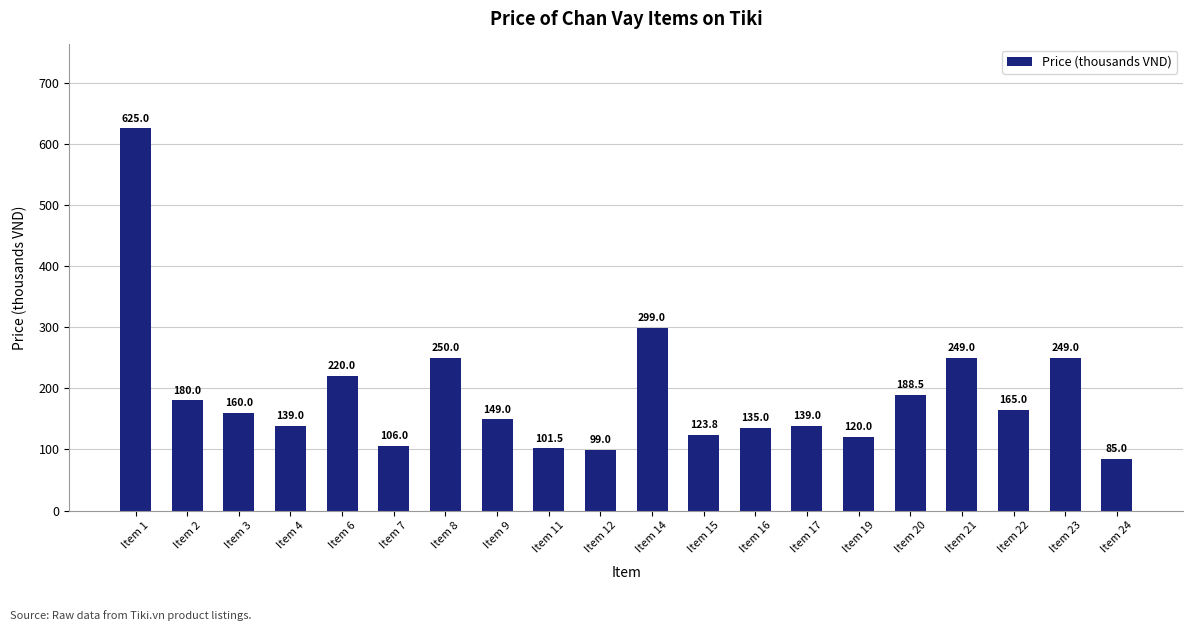

What is the sum of all values?

3782.8